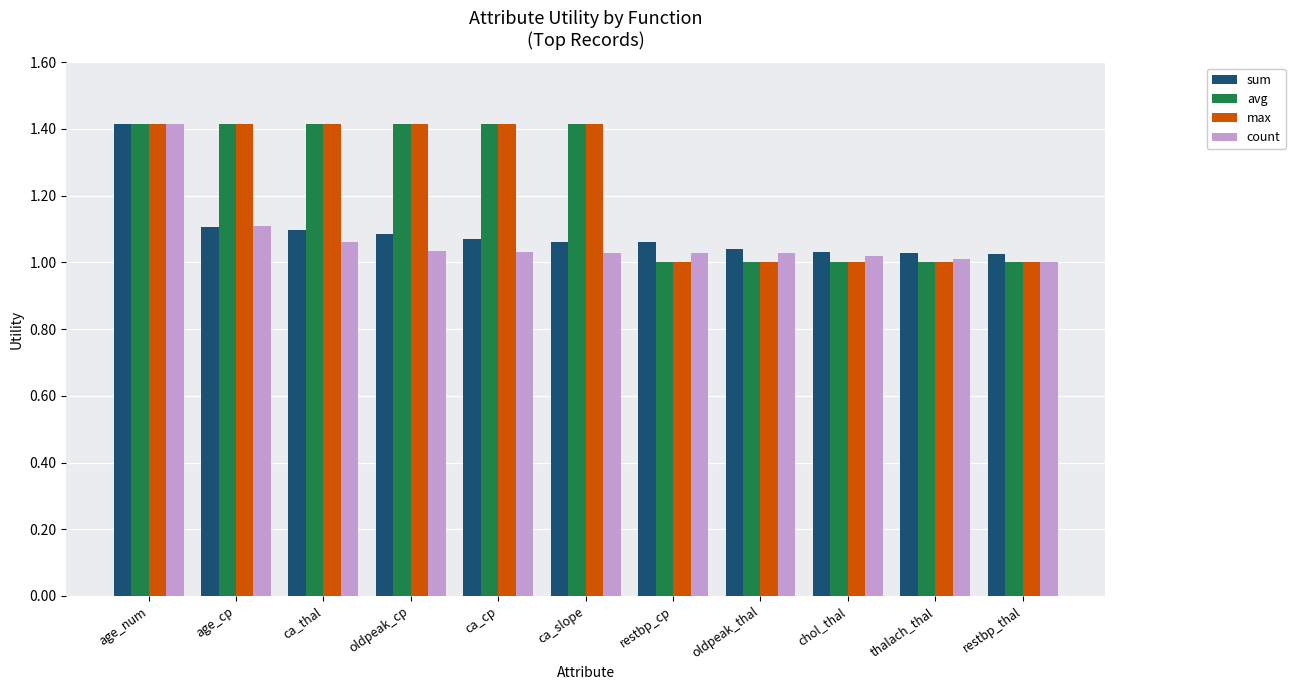

What is the label of the 3rd bar from the left?

ca_thal